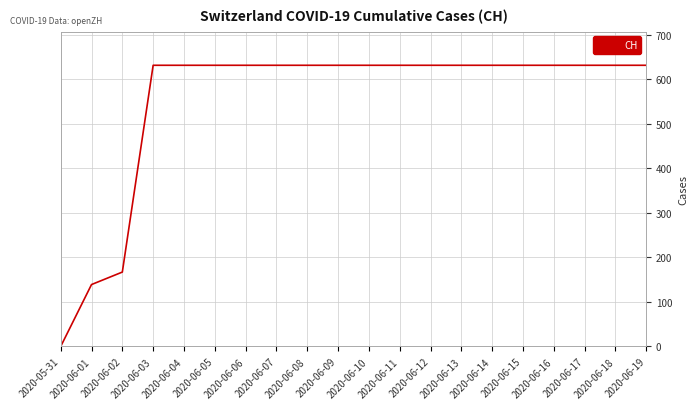

Reading right to left, list all the values displayed in this chart.

2020-06-19=631	2020-06-18=631	2020-06-17=631	2020-06-16=631	2020-06-15=631	2020-06-14=631	2020-06-13=631	2020-06-12=631	2020-06-11=631	2020-06-10=631	2020-06-09=631	2020-06-08=631	2020-06-07=631	2020-06-06=631	2020-06-05=631	2020-06-04=631	2020-06-03=631	2020-06-02=167	2020-06-01=139	2020-05-31=0